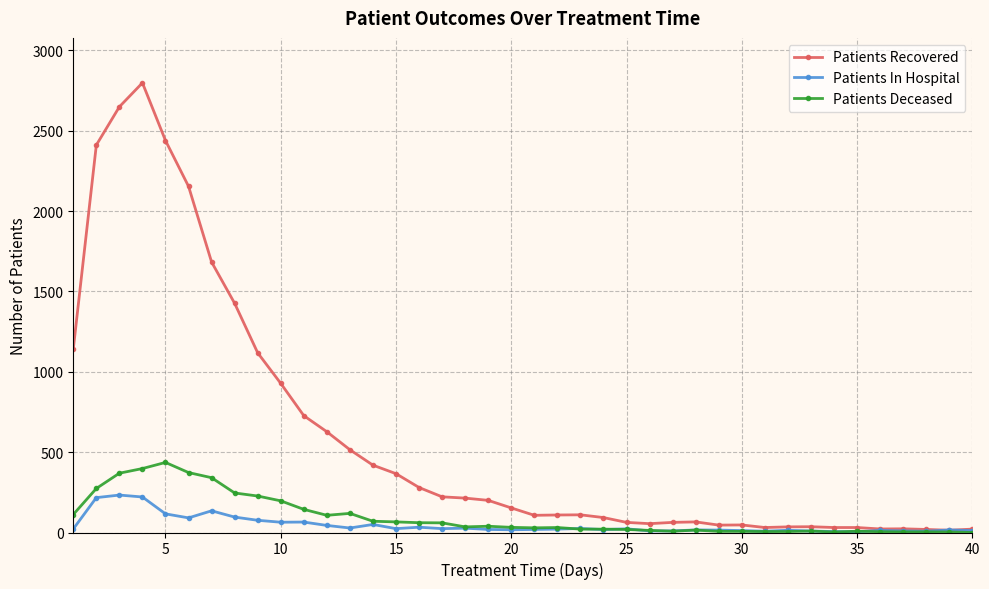

What is the difference between the maximum and second lowest values in the Patients Deceased series?

433